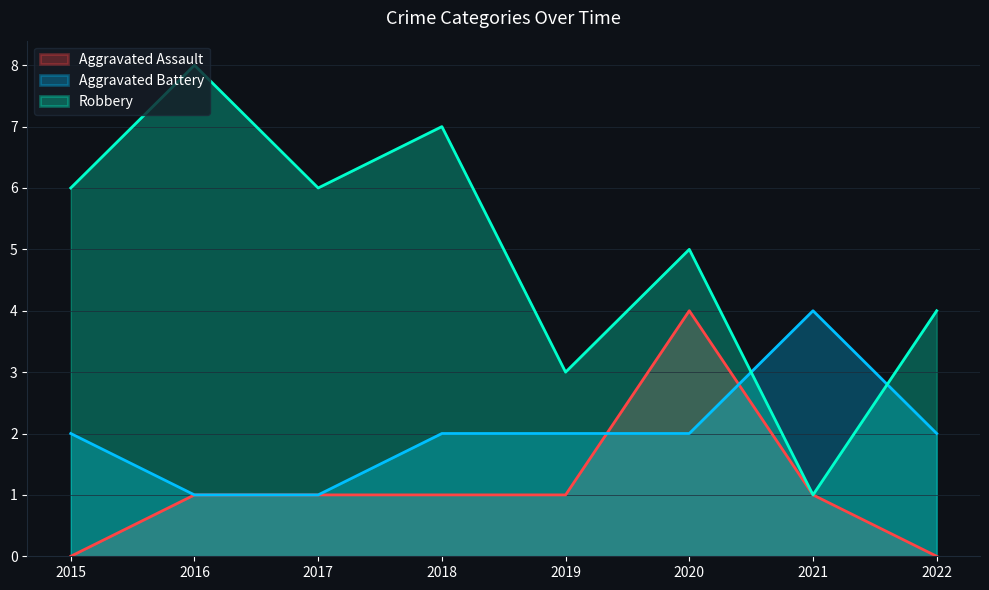

The value of Aggravated Assault at 2021 is 1. True or false?

True